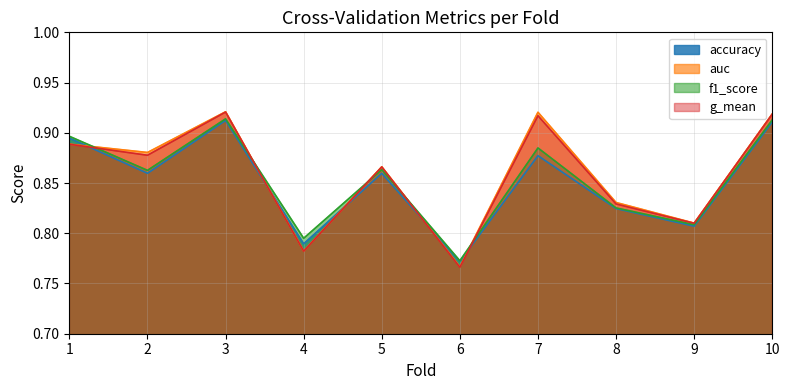

Between 4 and 10, which series saw the biggest shift?

g_mean